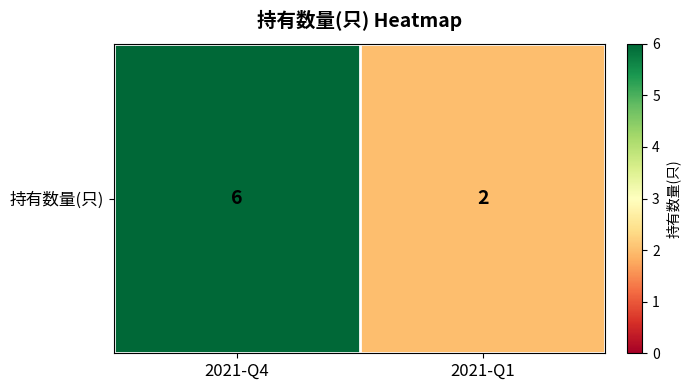

List the labels in order of value, largest first.

2021-Q4, 2021-Q1